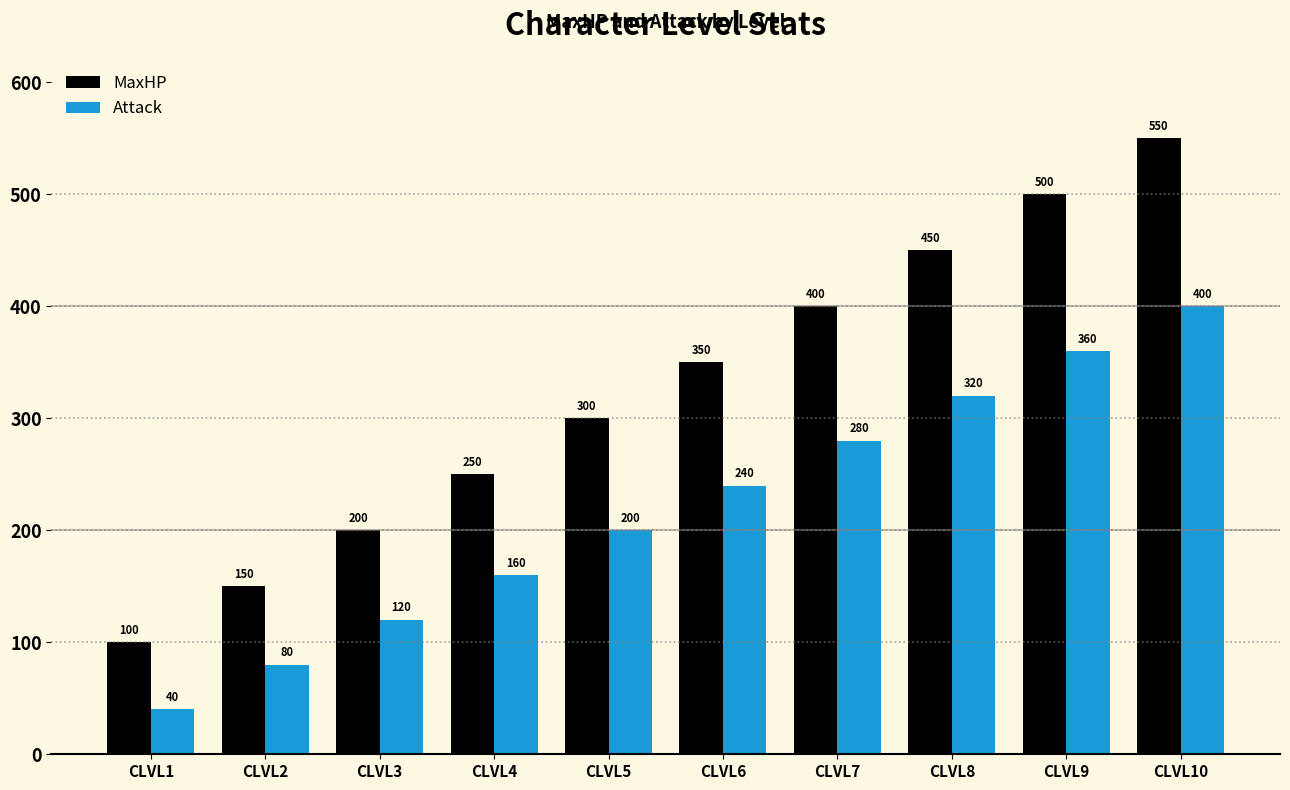

Rank the categories by Attack value from highest to lowest.

CLVL10, CLVL9, CLVL8, CLVL7, CLVL6, CLVL5, CLVL4, CLVL3, CLVL2, CLVL1